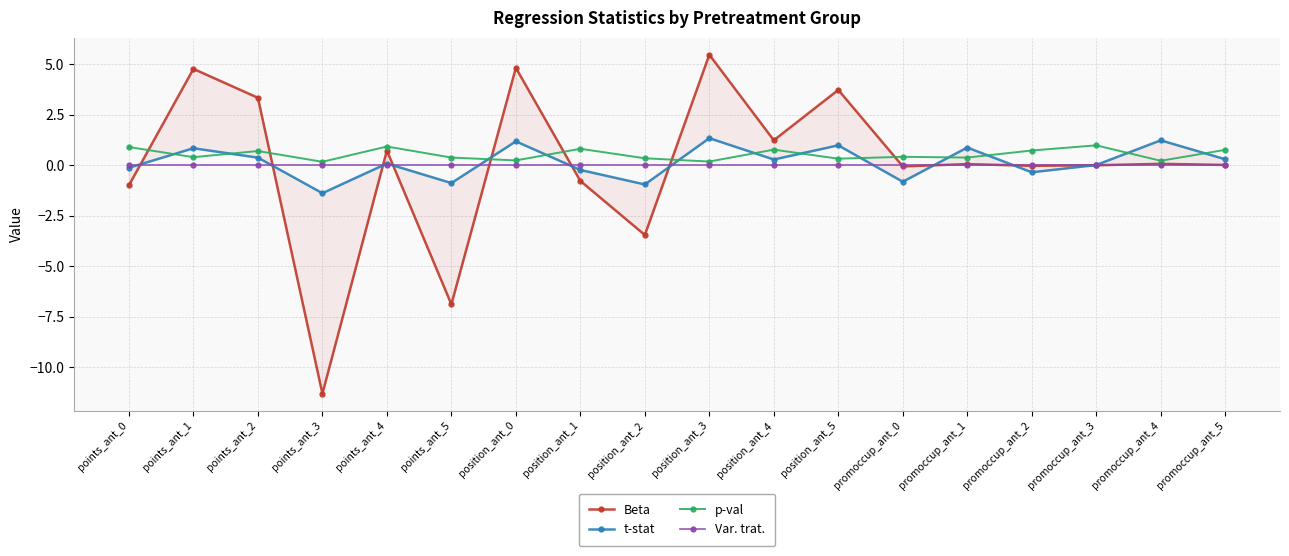

What is the difference between the highest and lowest values at points_ant_5?

7.3